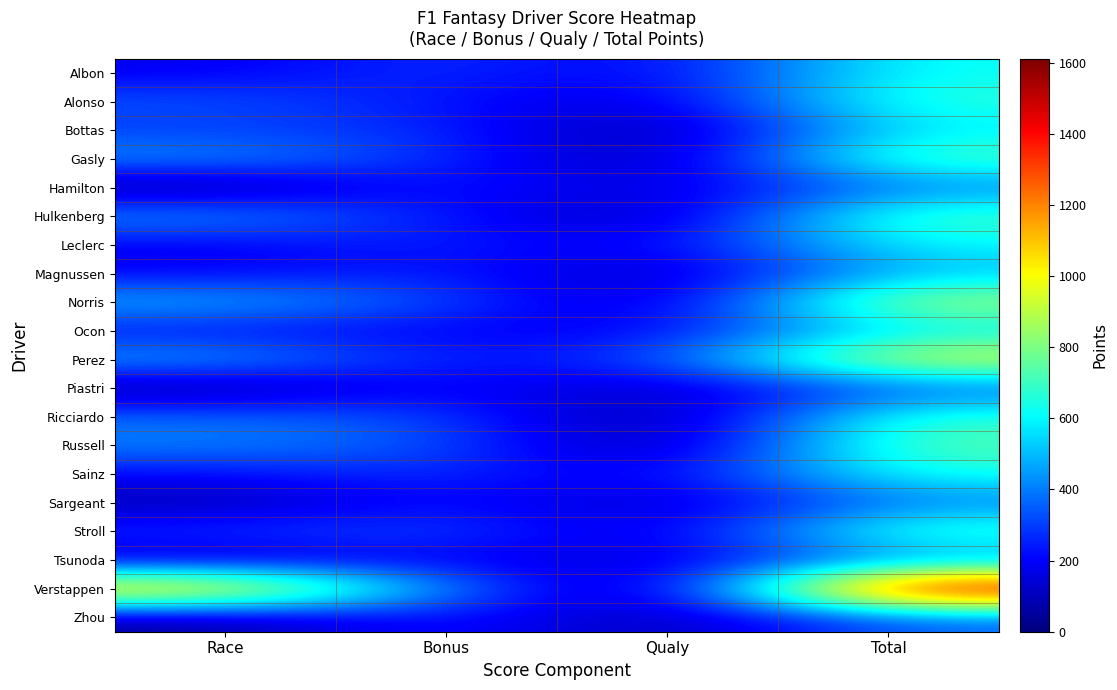

Reading right to left, extract all data points from this chart.

Albon: Total=631	Qualy=165	Bonus=289	Race=177
Alonso: Total=685	Qualy=125	Bonus=223	Race=337
Bottas: Total=586	Qualy=15	Bonus=282	Race=289
Gasly: Total=755	Qualy=35	Bonus=272	Race=448
Hamilton: Total=398	Qualy=115	Bonus=268	Race=15
Hulkenberg: Total=740	Qualy=50	Bonus=235	Race=455
Leclerc: Total=606	Qualy=165	Bonus=263	Race=178
Magnussen: Total=511	Qualy=60	Bonus=262	Race=189
Norris: Total=894	Qualy=75	Bonus=319	Race=500
Ocon: Total=581	Qualy=180	Bonus=193	Race=208
Perez: Total=998	Qualy=290	Bonus=225	Race=483
Piastri: Total=342	Qualy=85	Bonus=230	Race=27
Ricciardo: Total=695	Qualy=0	Bonus=320	Race=375
Russell: Total=754	Qualy=0	Bonus=341	Race=413
Sainz: Total=646	Qualy=155	Bonus=281	Race=210
Sargeant: Total=400	Qualy=90	Bonus=240	Race=70
Stroll: Total=722	Qualy=110	Bonus=323	Race=289
Tsunoda: Total=419	Qualy=120	Bonus=202	Race=97
Verstappen: Total=1611	Qualy=0	Bonus=385	Race=1226
Zhou: Total=354	Qualy=55	Bonus=257	Race=42